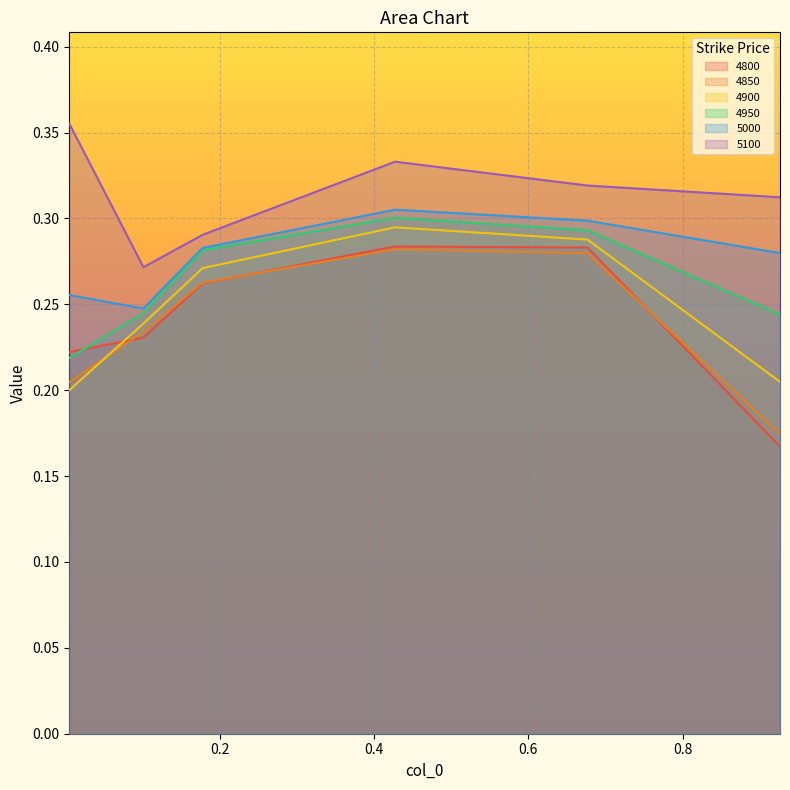

True or false: 5000 and 4850 cross at least once.

False